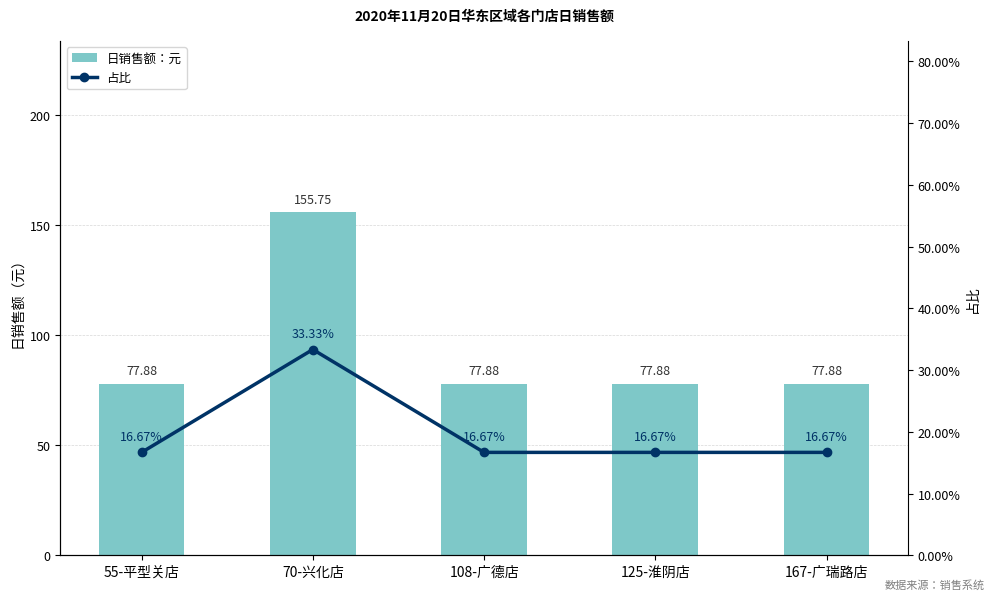

List the labels in order of 占比 value, smallest first.

55-平型关店, 108-广德店, 125-淮阴店, 167-广瑞路店, 70-兴化店